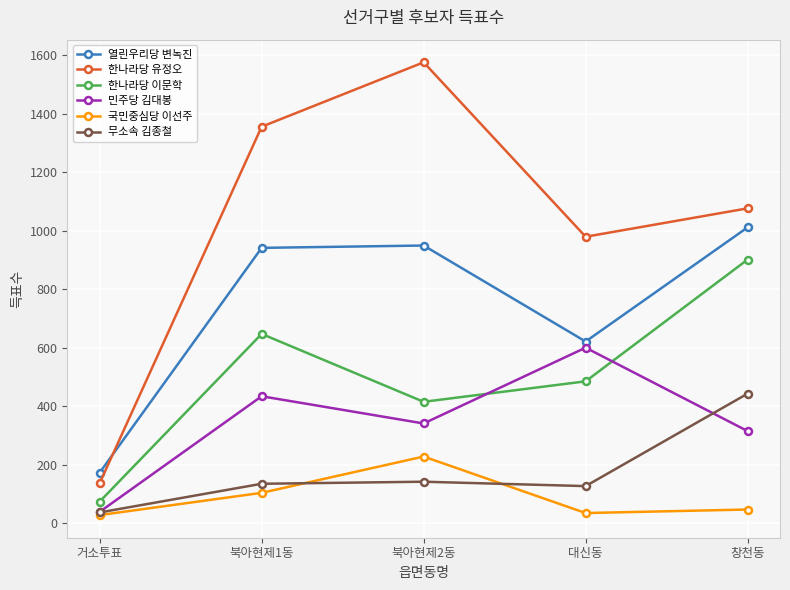

Reading left to right, what are all the values shown in this chart?

열린우리당 변녹진: 거소투표=173	북아현제1동=941	북아현제2동=949	대신동=621	창천동=1011
한나라당 유정오: 거소투표=137	북아현제1동=1355	북아현제2동=1575	대신동=979	창천동=1076
한나라당 이문학: 거소투표=74	북아현제1동=647	북아현제2동=415	대신동=485	창천동=901
민주당 김대봉: 거소투표=39	북아현제1동=434	북아현제2동=341	대신동=600	창천동=315
국민중심당 이선주: 거소투표=28	북아현제1동=104	북아현제2동=228	대신동=35	창천동=47
무소속 김종철: 거소투표=37	북아현제1동=135	북아현제2동=142	대신동=127	창천동=443